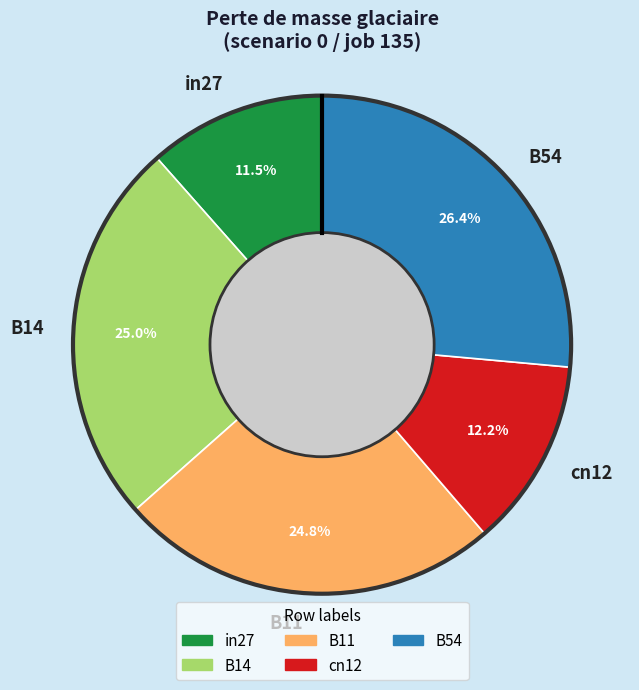

To the nearest percent, what is the difference between the in27 and B11 slice percentages?

13%